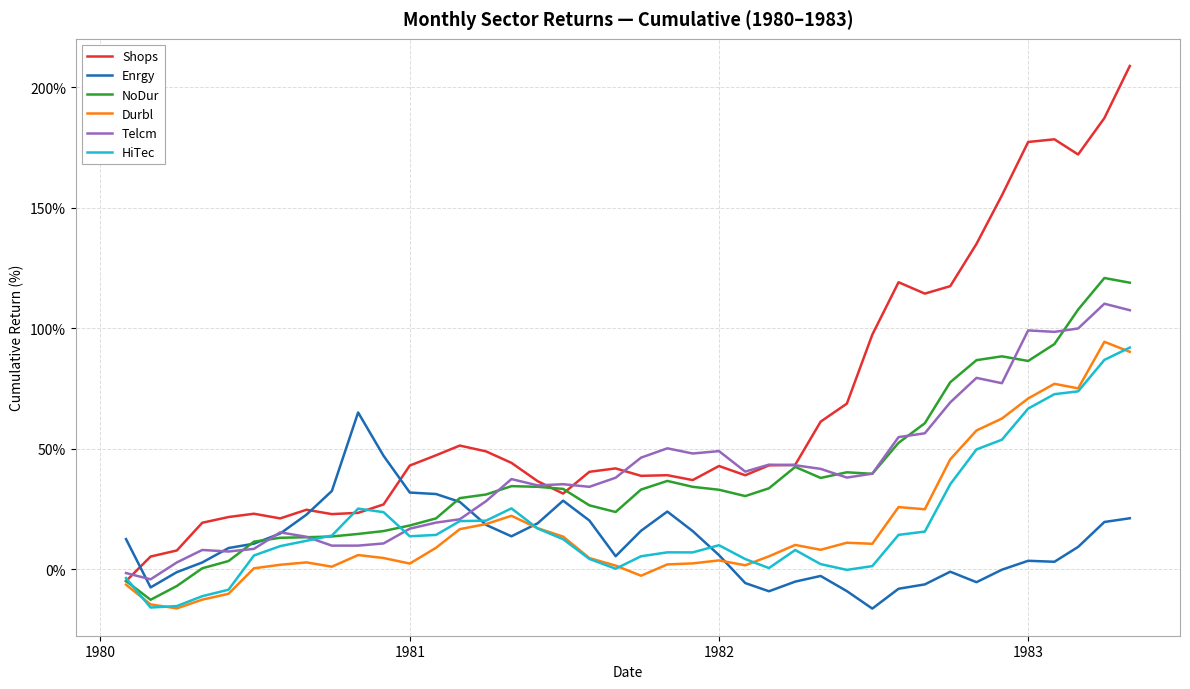

What is the difference between the second highest and second lowest values in the Shops series?

181.8